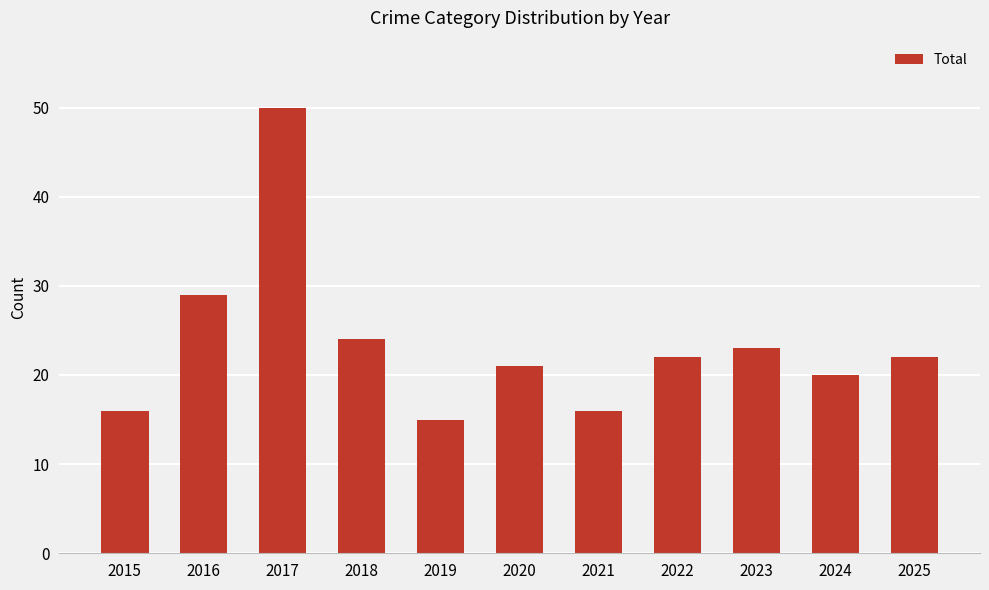

What is the sum of all values?

258